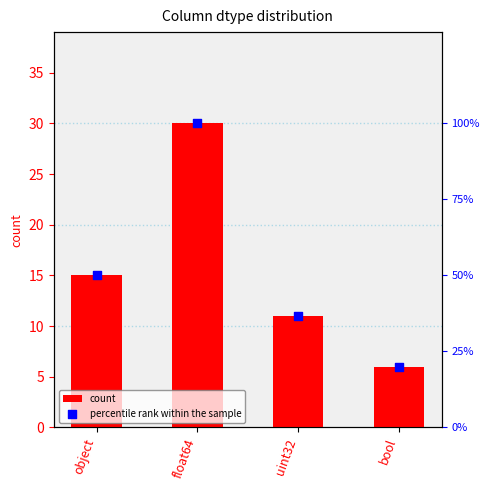

Which series has the largest total across all categories?

percentile rank within the sample